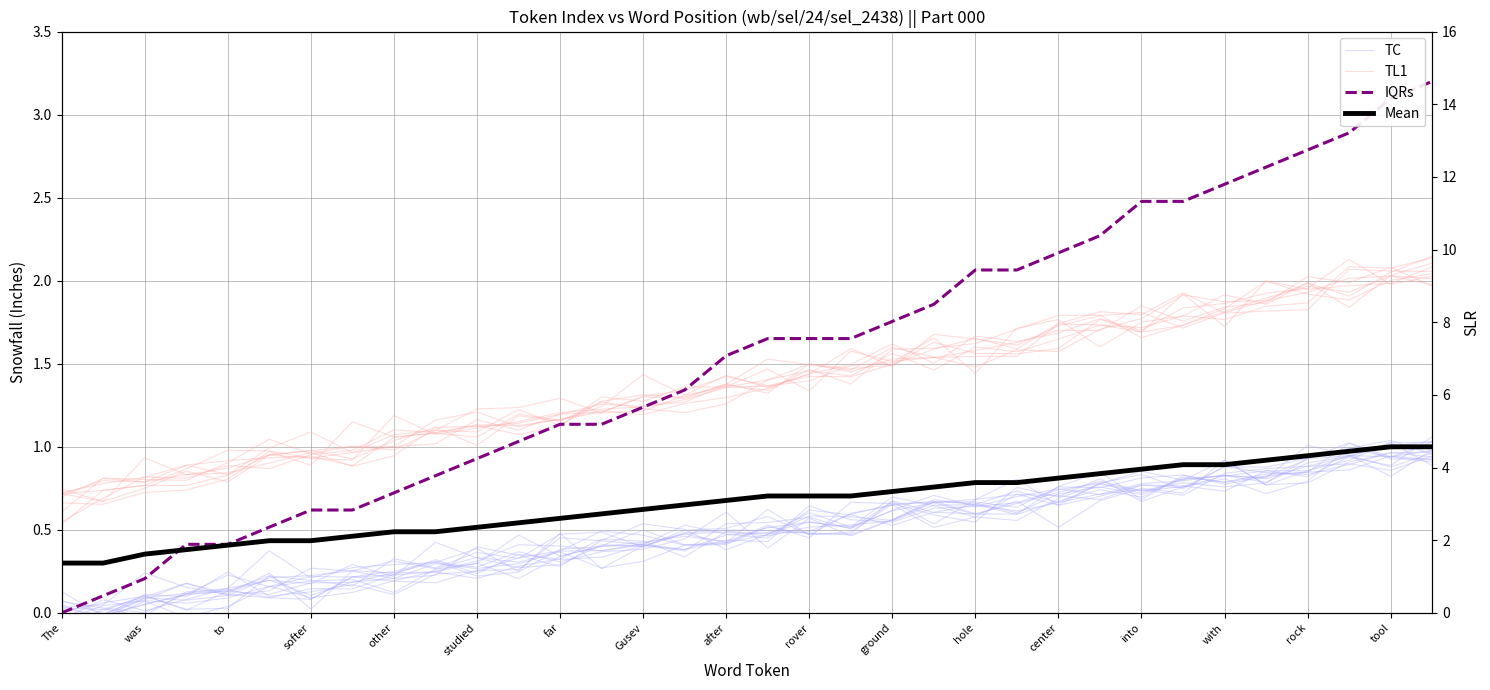

Rank the series by their maximum value, from highest to lowest.

IQRs, TL1, TC, Mean